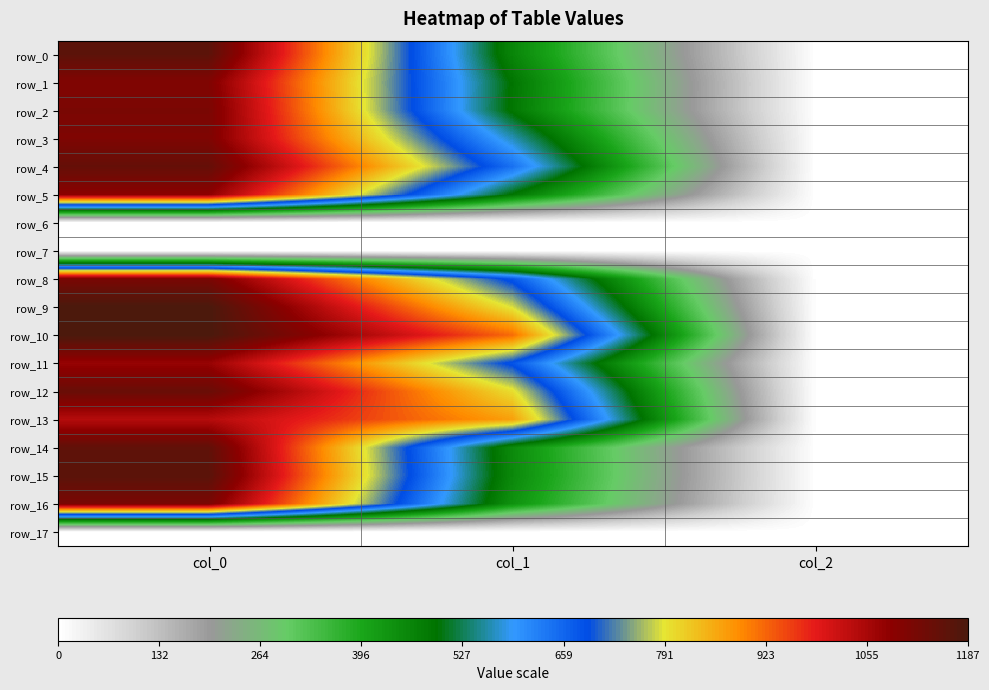

At which label does row_8 reach its peak?

col_0